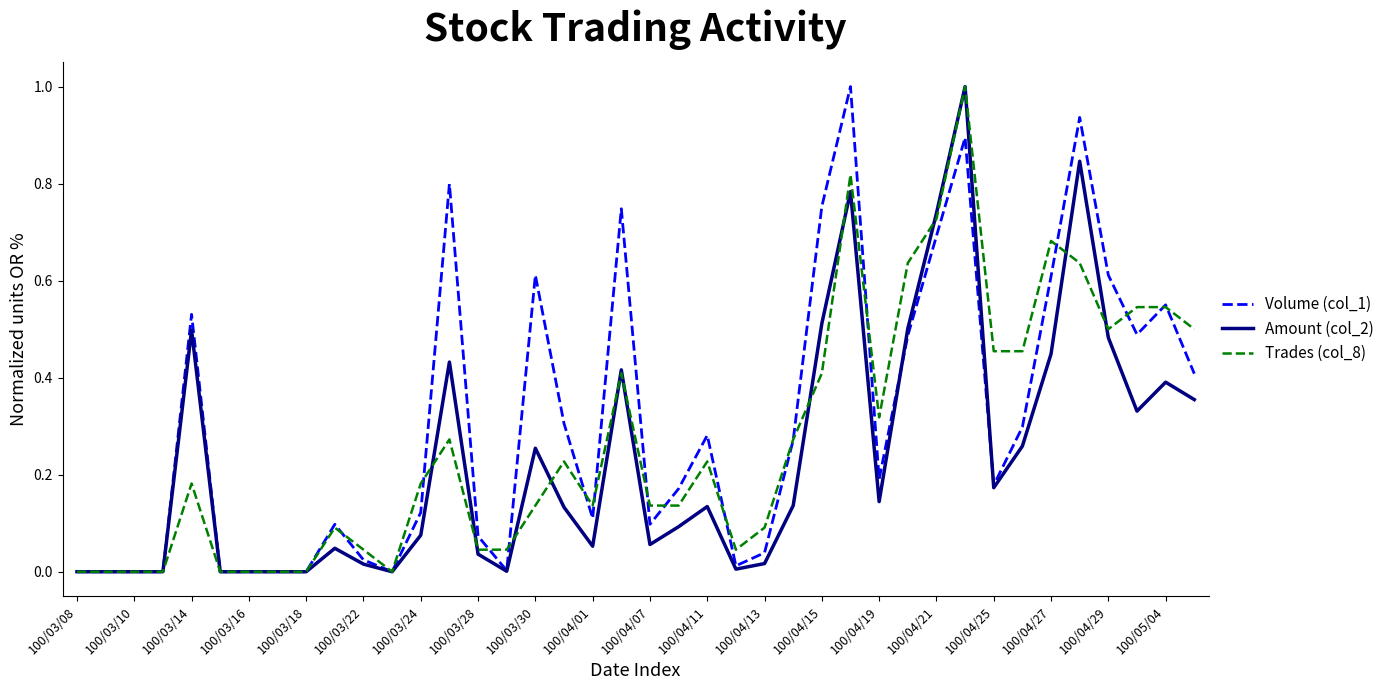

How many categories are shown in the chart?

40